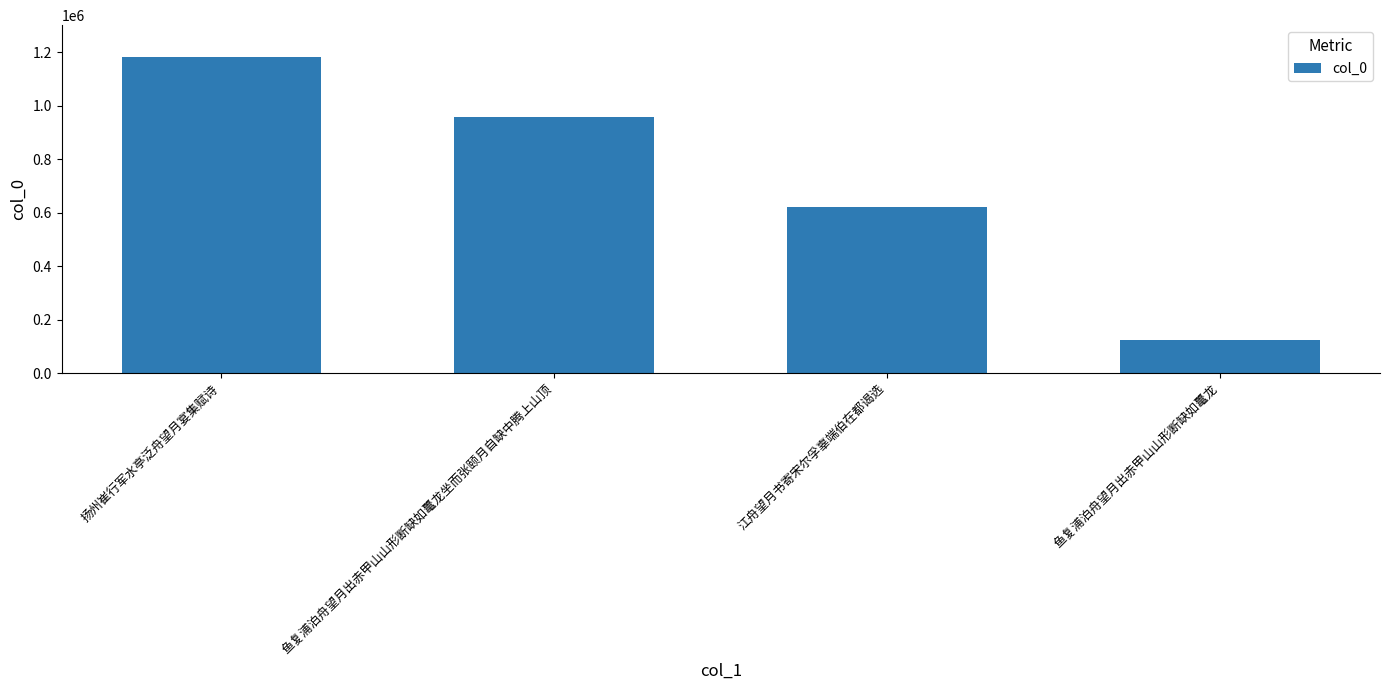

What is the sum of all values?

2885562